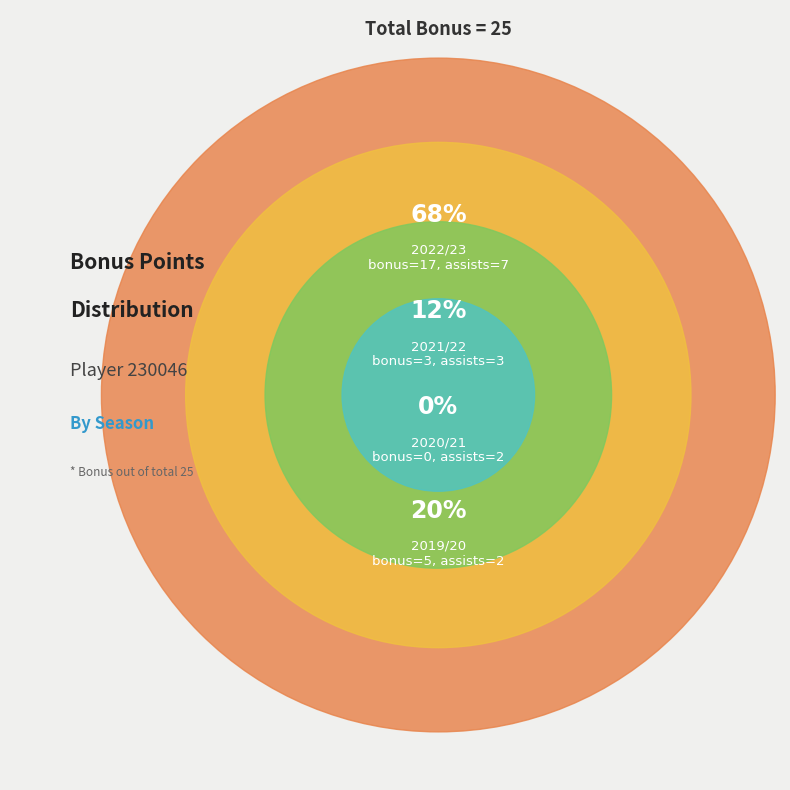

Which category has the smallest portion of the pie?

2020/21 (assists=2)